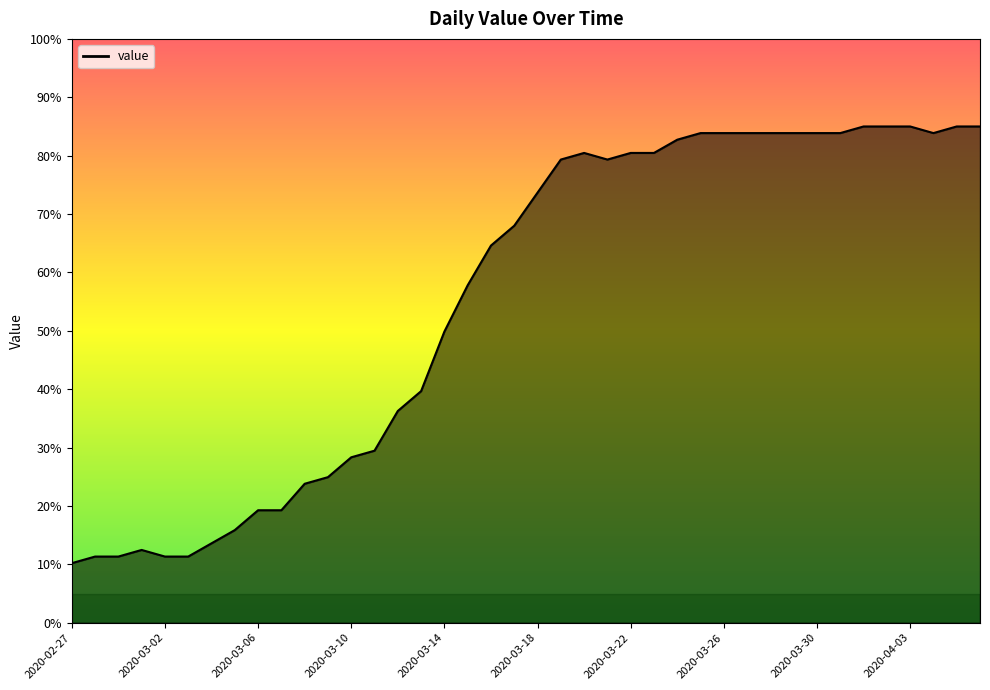

Reading left to right, what are all the values shown in this chart?

10.2	11.3	11.3	12.5	11.3	11.3	13.6	15.9	19.3	19.3	23.8	24.9	28.3	29.5	36.3	39.7	49.9	57.8	64.6	68.0	73.7	79.3	80.5	79.3	80.5	80.5	82.7	83.9	83.9	83.9	83.9	83.9	83.9	83.9	85.0	85.0	85.0	83.9	85.0	85.0